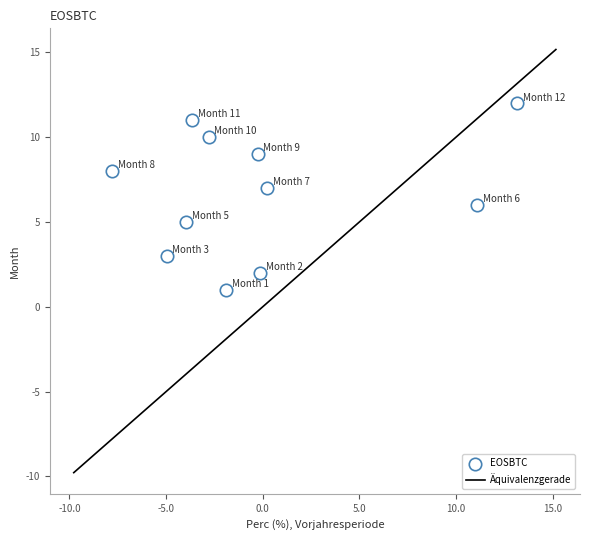

What is the range of Y values (max minus min)?

11